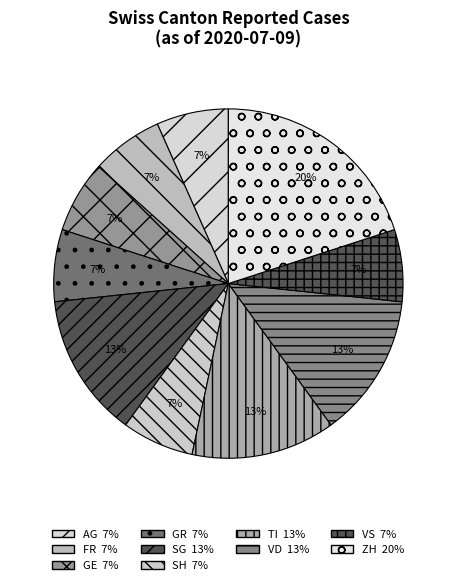

Count the number of slices in the pie.

10